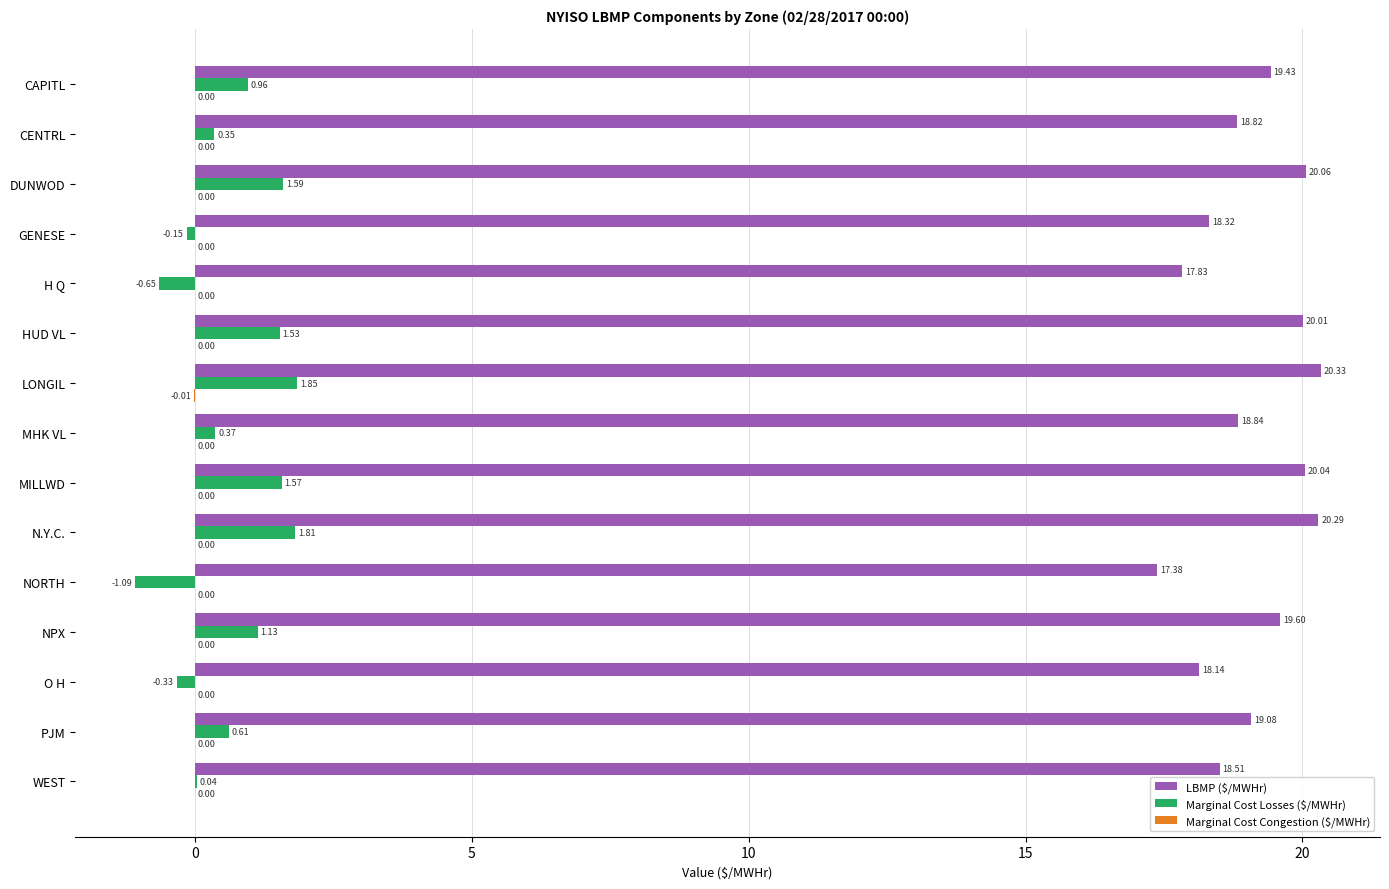

Where is Marginal Cost Losses ($/MWHr) nearest to the value 0?

WEST